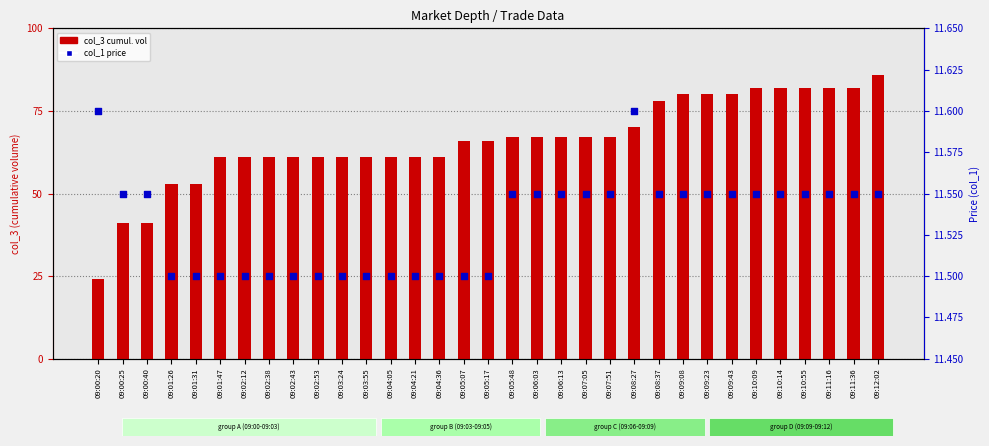

At how many categories does at least one series exceed 55?

28